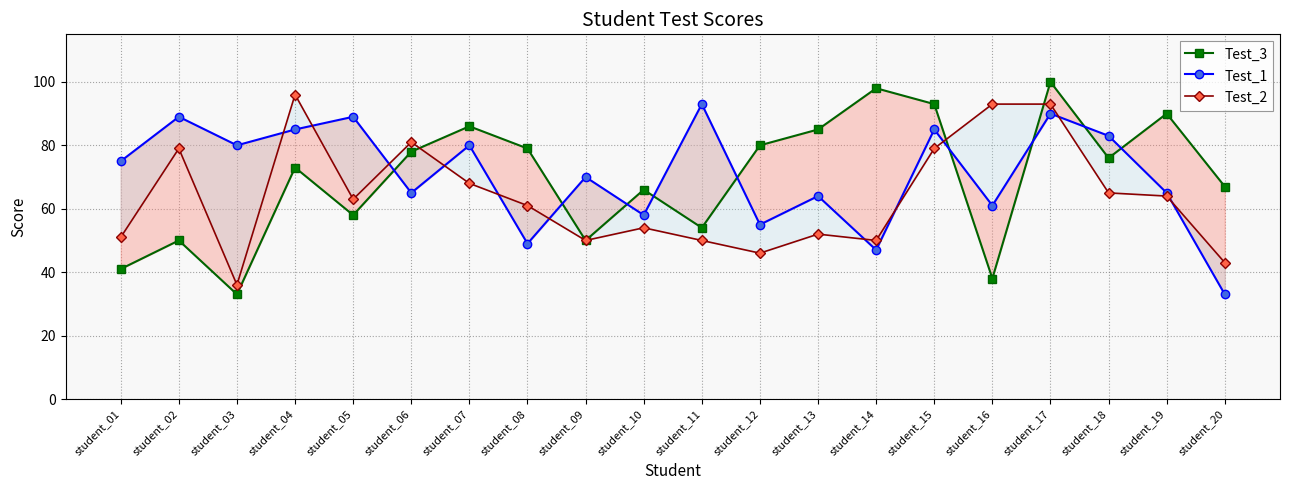

What is the spread (max minus min) of values at student_20?

34